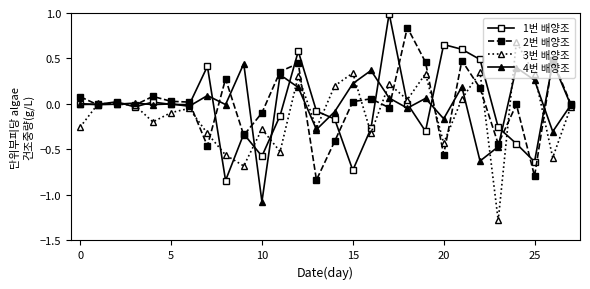

How many categories are shown in the chart?

28